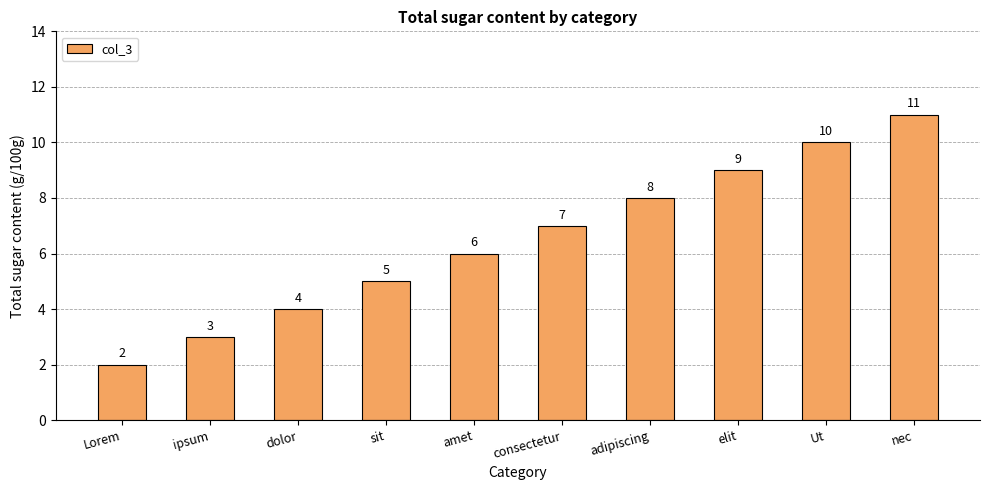

Does the chart contain stacked bars?

No